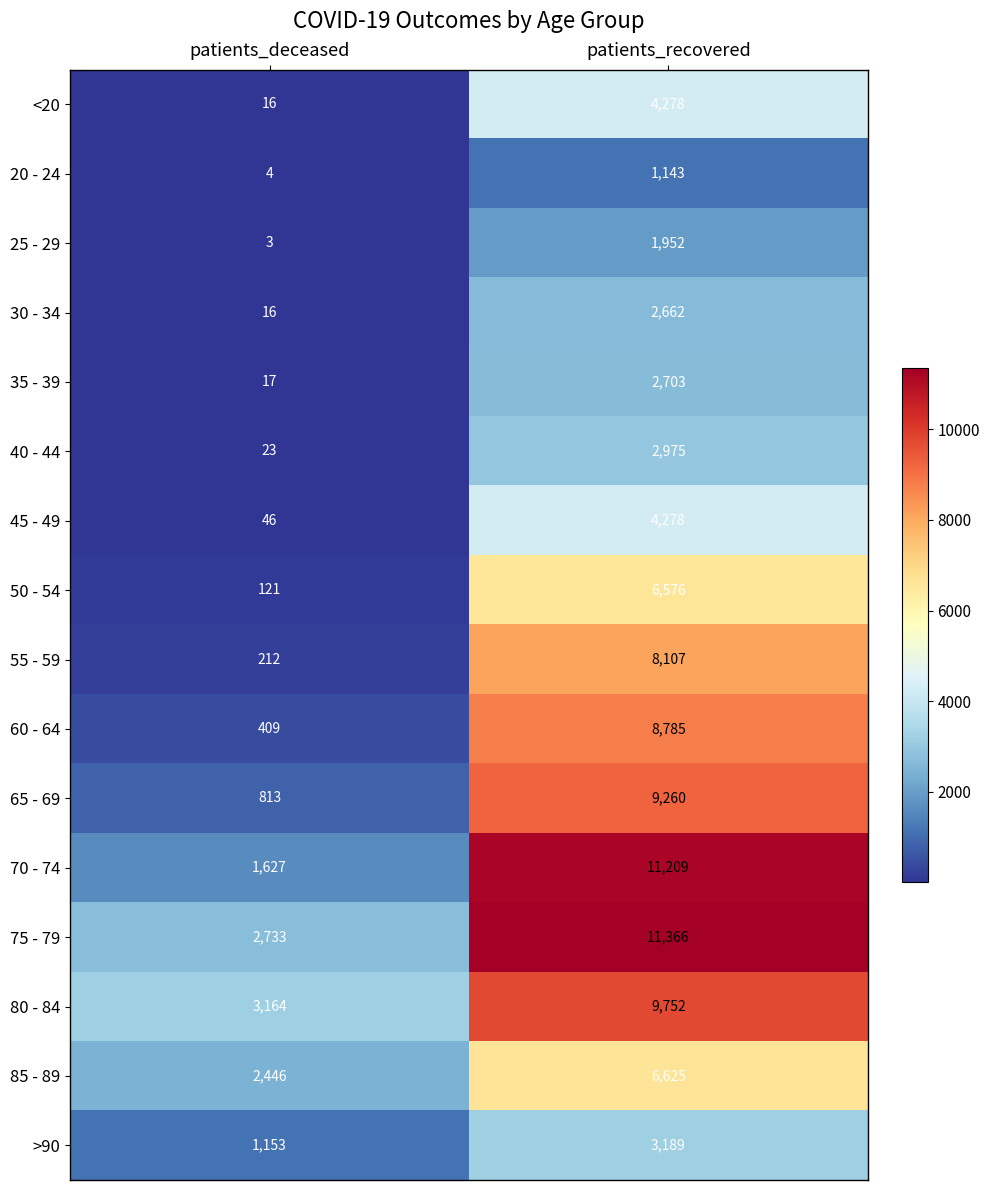

List the labels in order of 55 - 59 value, smallest first.

patients_deceased, patients_recovered